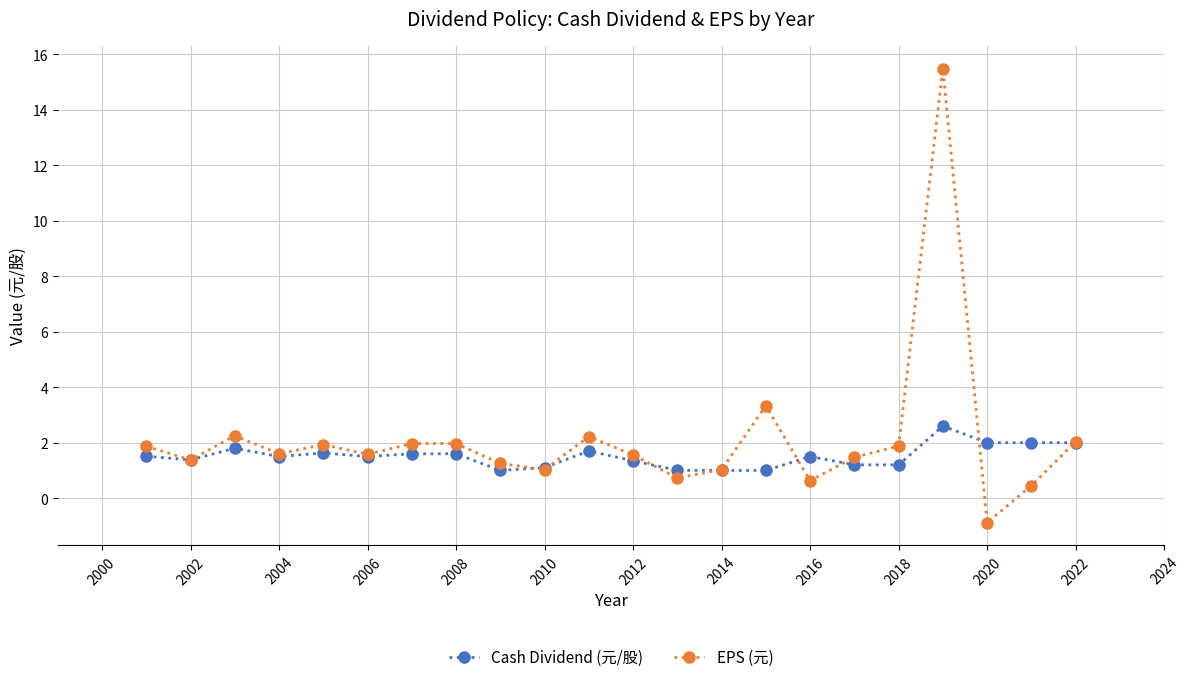

What is the minimum value shown in the chart?

-0.9